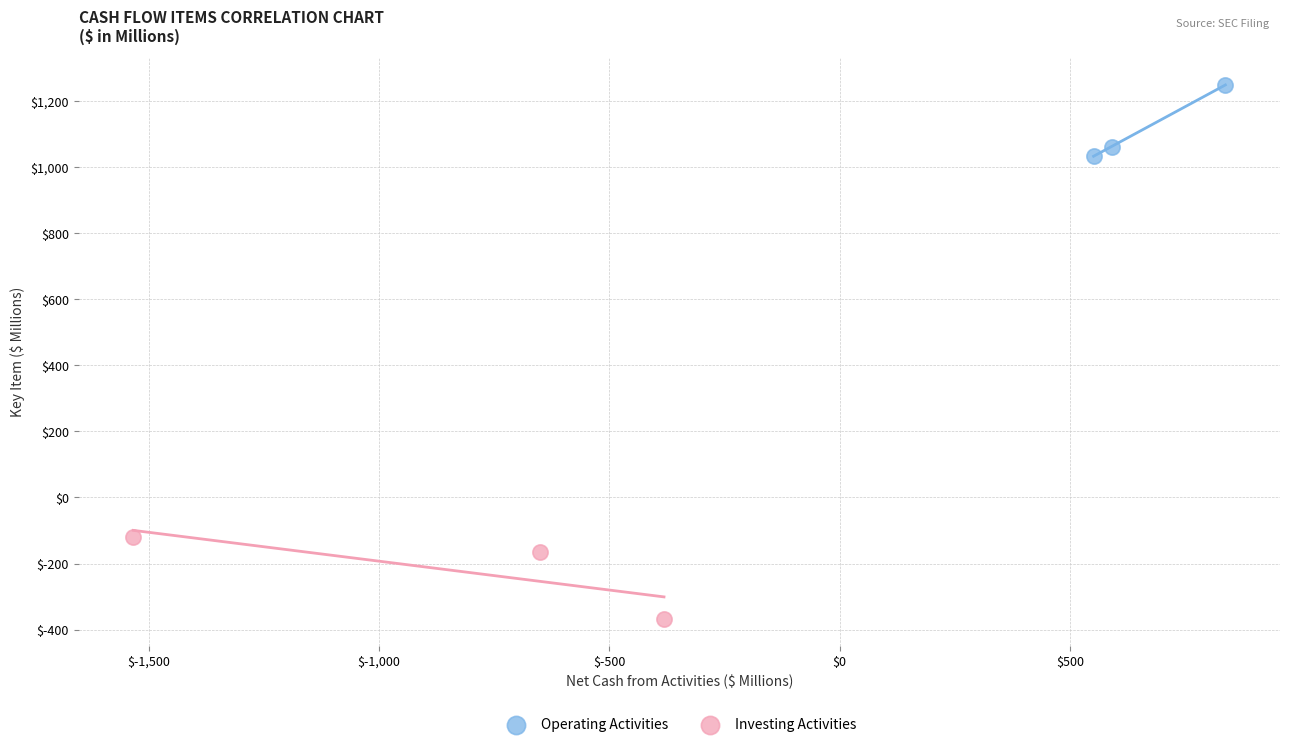

Which series has the widest spread of Y values?

Investing Activities